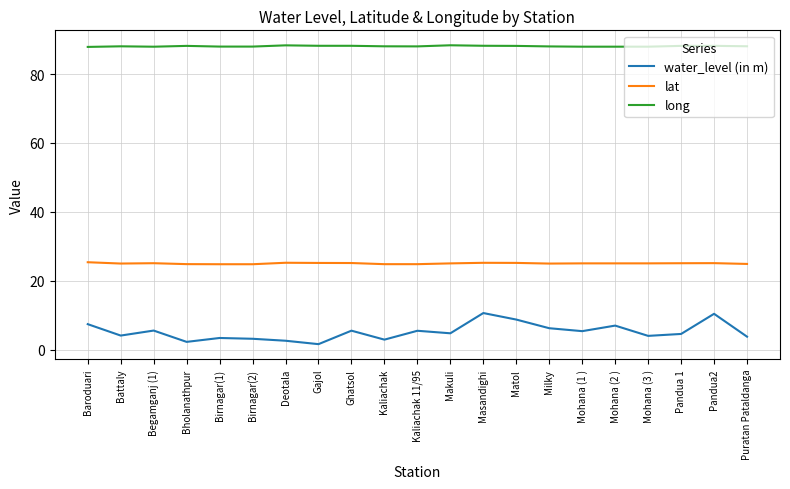

True or false: long and water_level (in m) cross at least once.

False